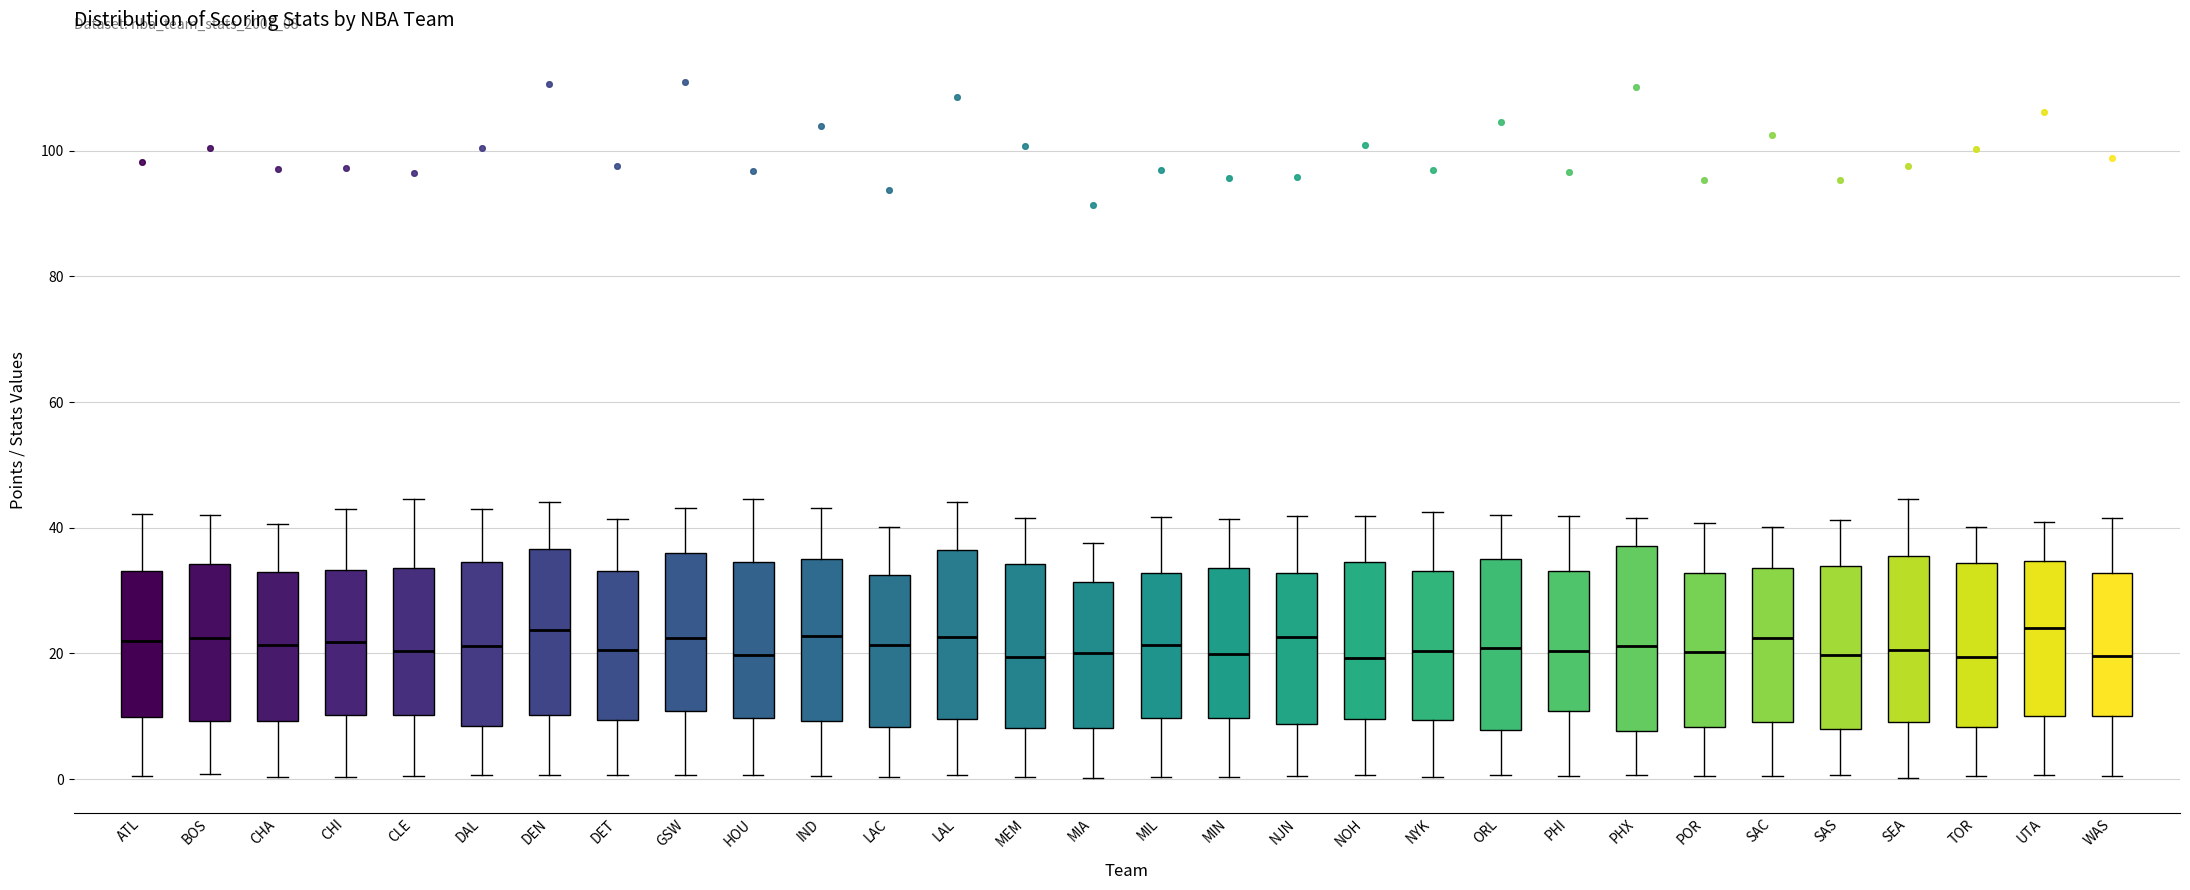

Reading left to right, read every box against the y-axis: the position of its median line, the range the box covers, and the ends of its whiskers. The values are not printed on the chart, so give them approximately, as read against the axis.

ATL: median 22, box 10 to 34, whiskers 0 to 42
BOS: median 22, box 10 to 34, whiskers 0 to 42
CHA: median 22, box 10 to 32, whiskers 0 to 40
CHI: median 22, box 10 to 34, whiskers 0 to 44
CLE: median 20, box 10 to 34, whiskers 0 to 44
DAL: median 22, box 8 to 34, whiskers 0 to 44
DEN: median 24, box 10 to 36, whiskers 0 to 44
DET: median 20, box 10 to 34, whiskers 0 to 42
GSW: median 22, box 10 to 36, whiskers 0 to 44
HOU: median 20, box 10 to 34, whiskers 0 to 44
IND: median 22, box 10 to 34, whiskers 0 to 44
LAC: median 22, box 8 to 32, whiskers 0 to 40
LAL: median 22, box 10 to 36, whiskers 0 to 44
MEM: median 20, box 8 to 34, whiskers 0 to 42
MIA: median 20, box 8 to 32, whiskers 0 to 38
MIL: median 22, box 10 to 32, whiskers 0 to 42
MIN: median 20, box 10 to 34, whiskers 0 to 42
NJN: median 22, box 8 to 32, whiskers 0 to 42
NOH: median 20, box 10 to 34, whiskers 0 to 42
NYK: median 20, box 10 to 34, whiskers 0 to 42
ORL: median 20, box 8 to 34, whiskers 0 to 42
PHI: median 20, box 10 to 34, whiskers 0 to 42
PHX: median 22, box 8 to 38, whiskers 0 to 42
POR: median 20, box 8 to 32, whiskers 0 to 40
SAC: median 22, box 10 to 34, whiskers 0 to 40
SAS: median 20, box 8 to 34, whiskers 0 to 42
SEA: median 20, box 10 to 36, whiskers 0 to 44
TOR: median 20, box 8 to 34, whiskers 0 to 40
UTA: median 24, box 10 to 34, whiskers 0 to 40
WAS: median 20, box 10 to 32, whiskers 0 to 42